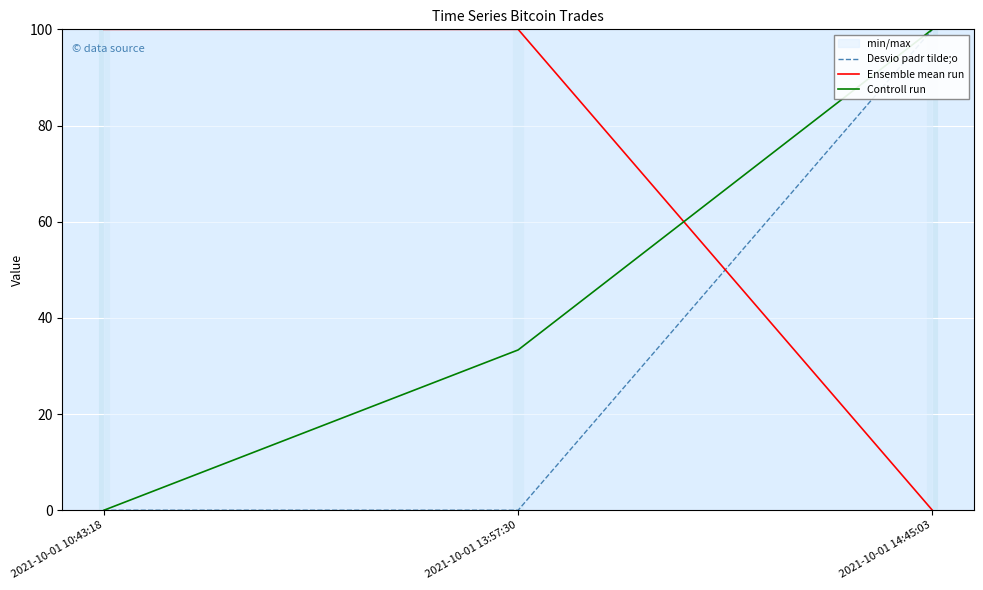

At which category is the sum across all series the highest?

2021-10-01 14:45:03